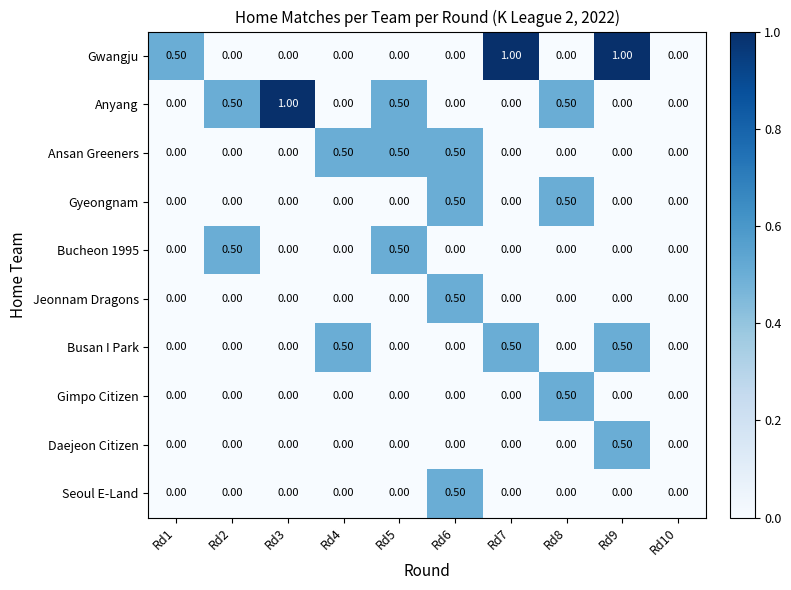

What is the sum of all Anyang values?

2.5